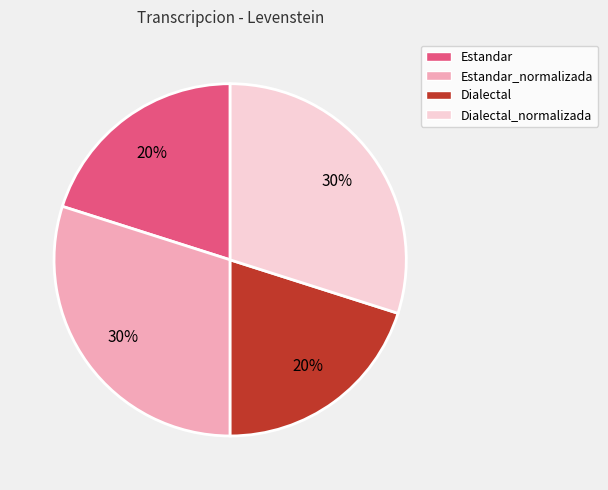

To the nearest percent, what portion does Dialectal represent?

20%